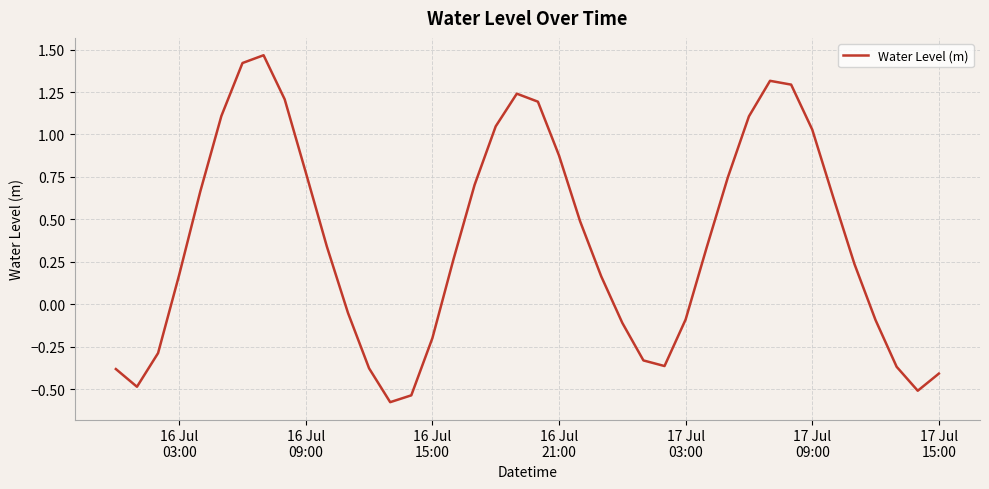

Does the chart display data point markers on the line(s)?

No